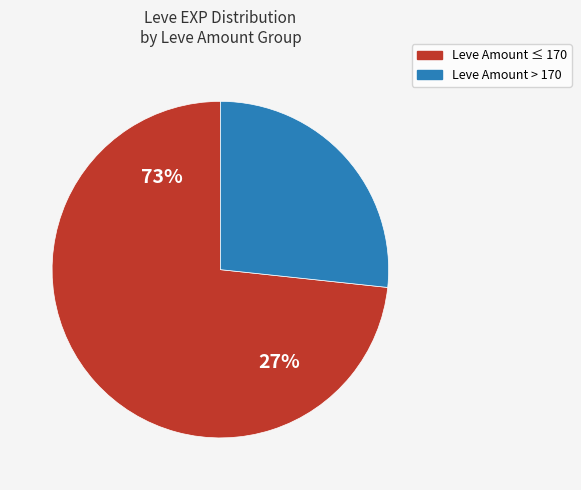

Is 139 the majority of the pie?

No